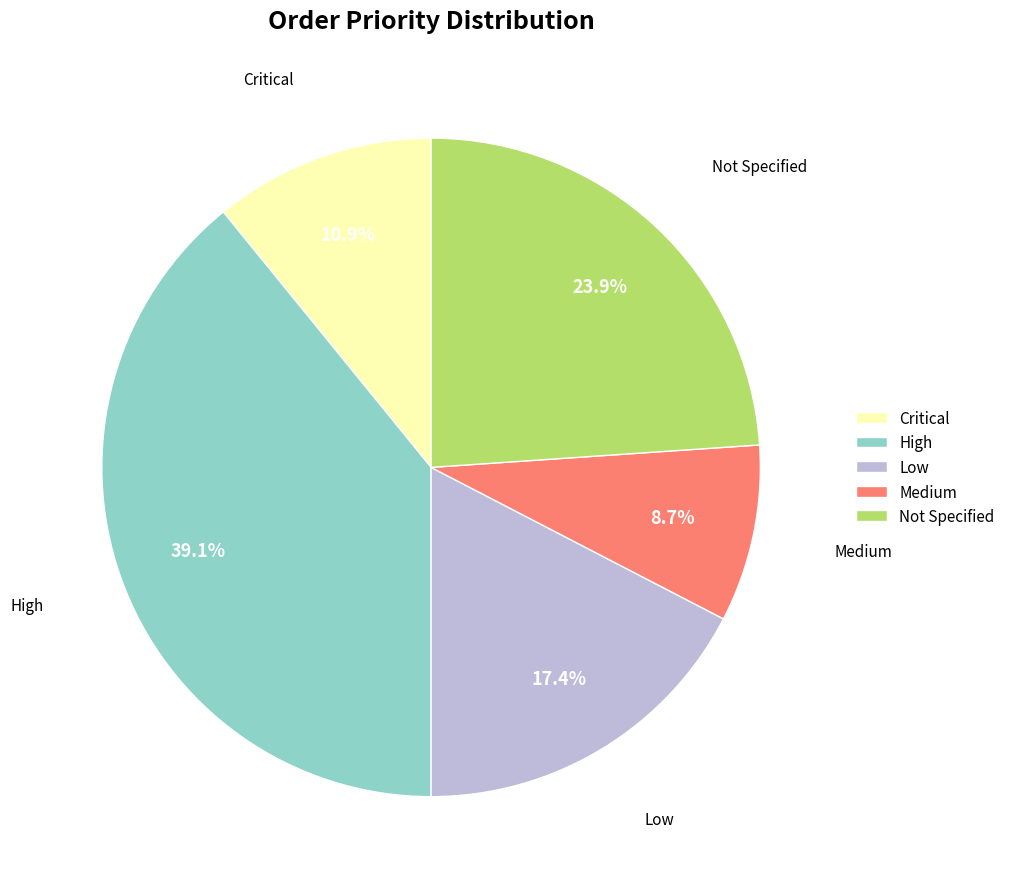

Between Medium and Low, which is larger?

Low